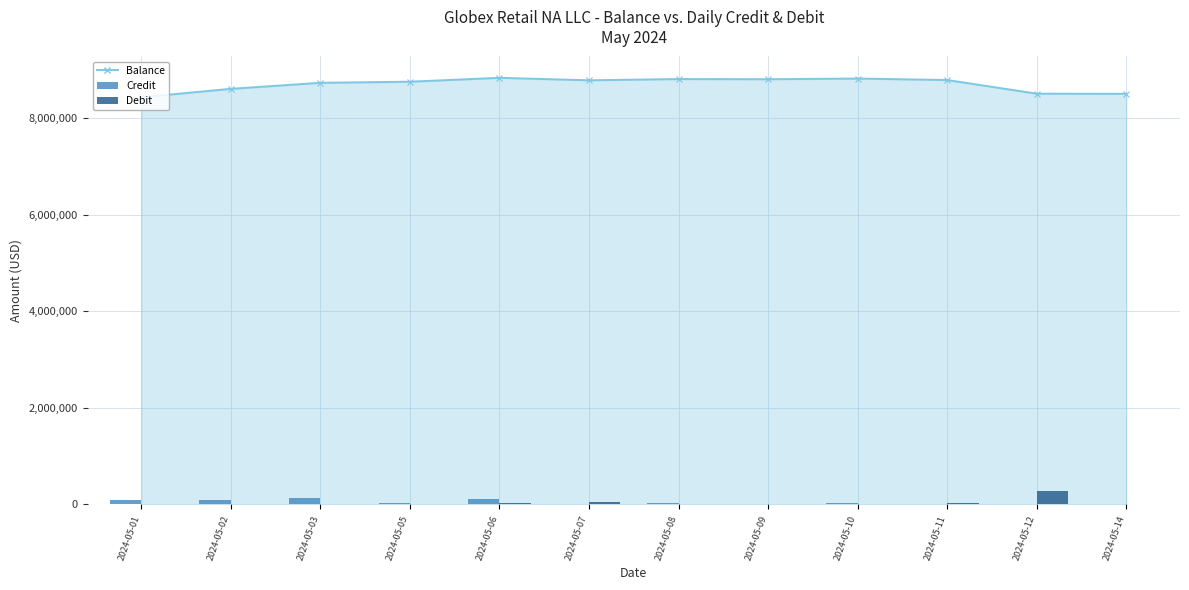

Which series has the widest spread of values?

Debit